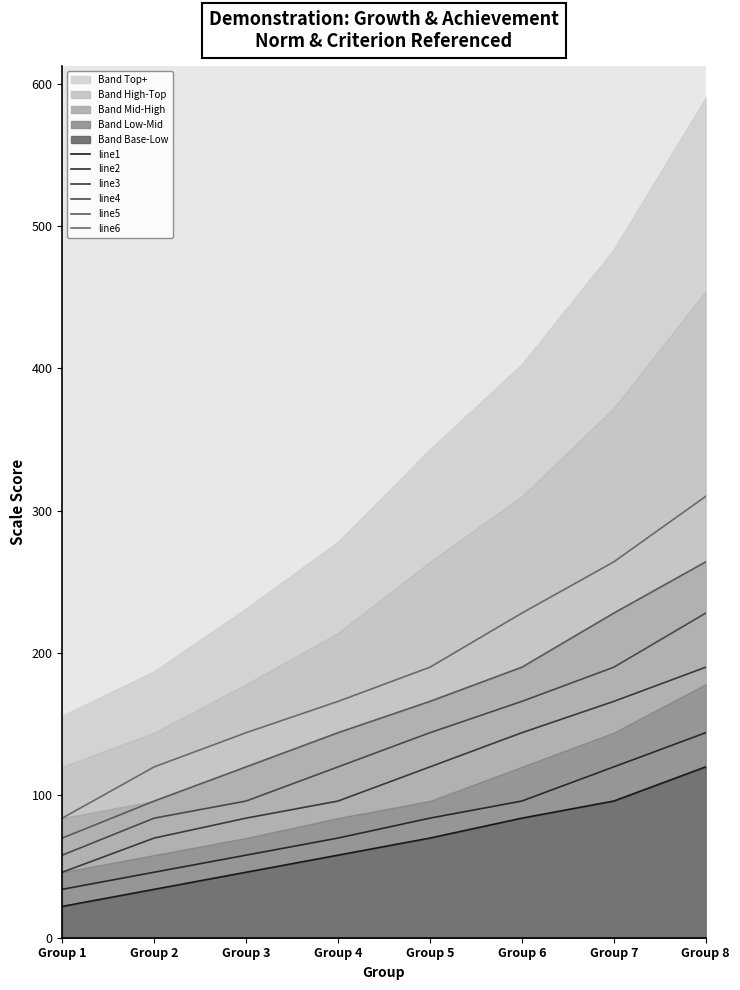

True or false: line5 has more than 0 points higher than both neighbors.

False